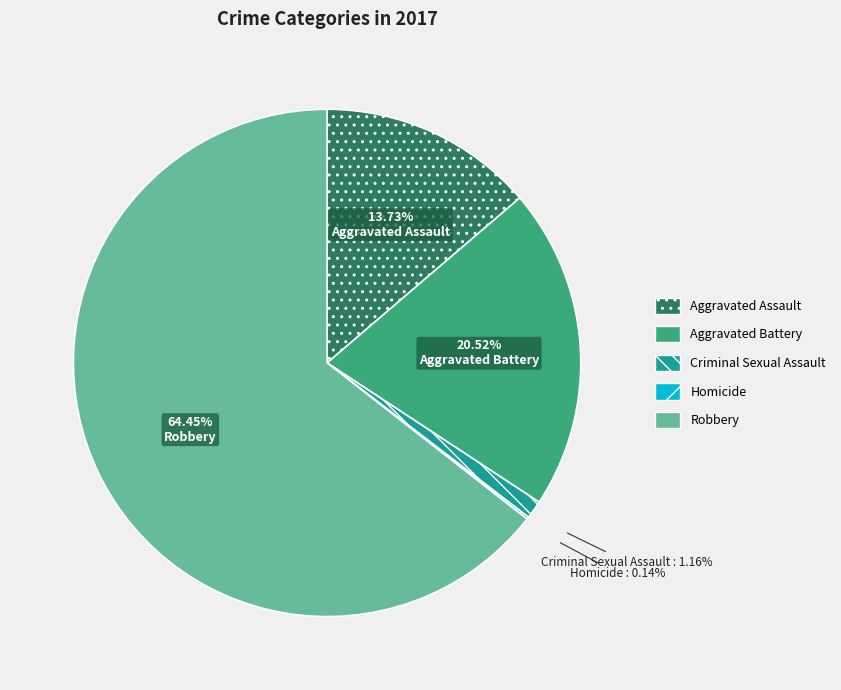

Is there a majority slice in this chart?

Yes